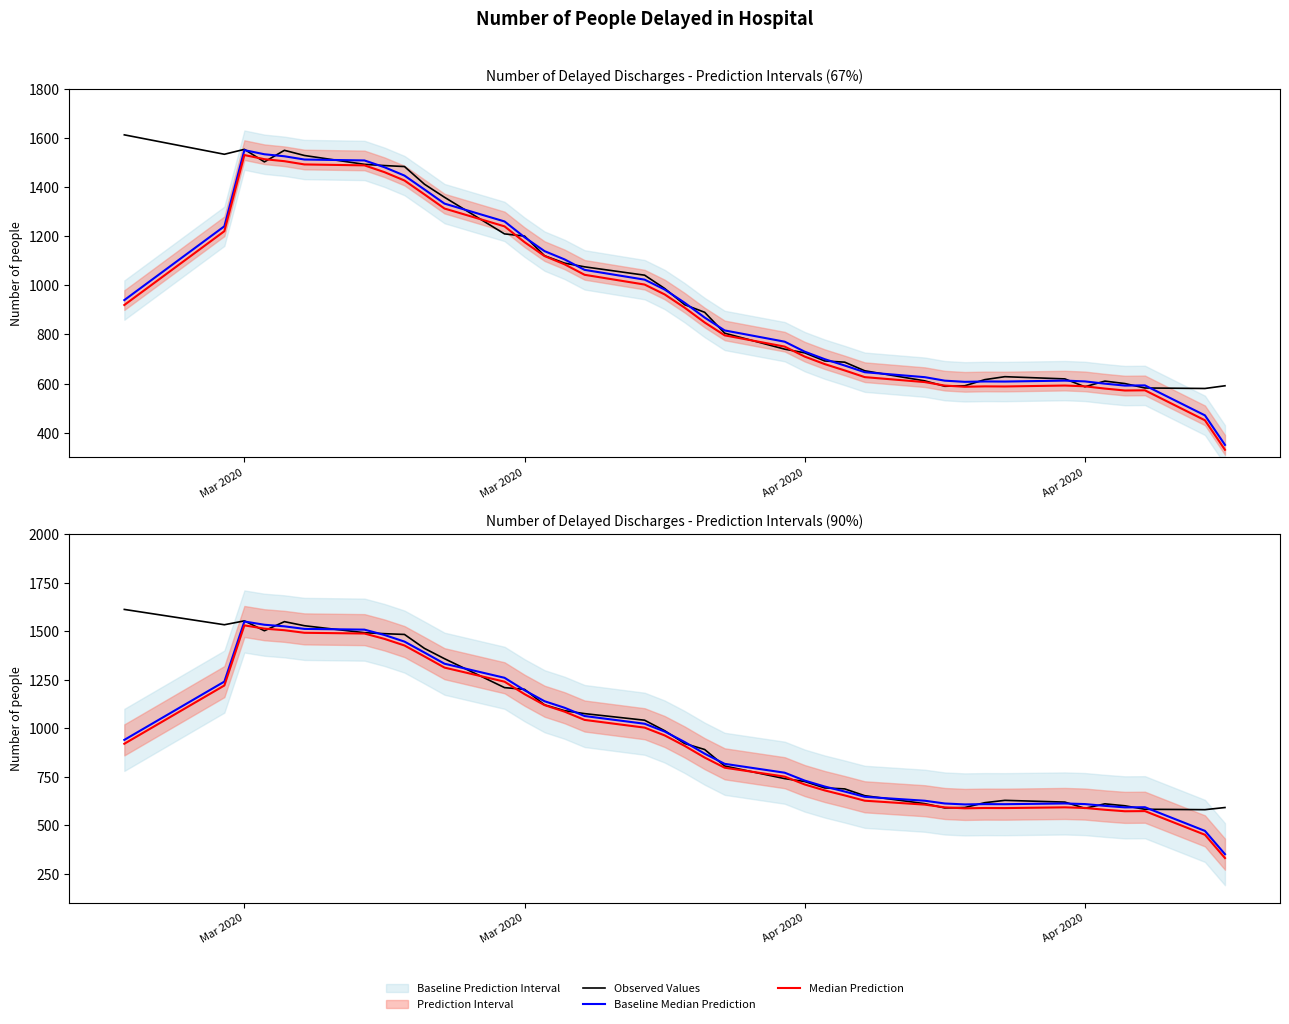

Count the number of categories in the chart.

38